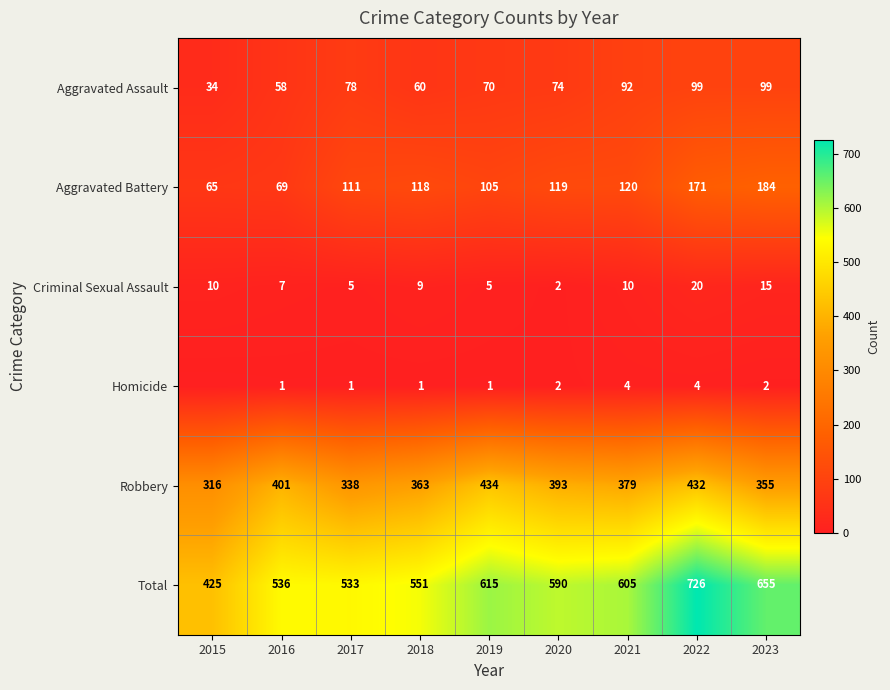

Which has a higher value, 2015 or 2017?

2017